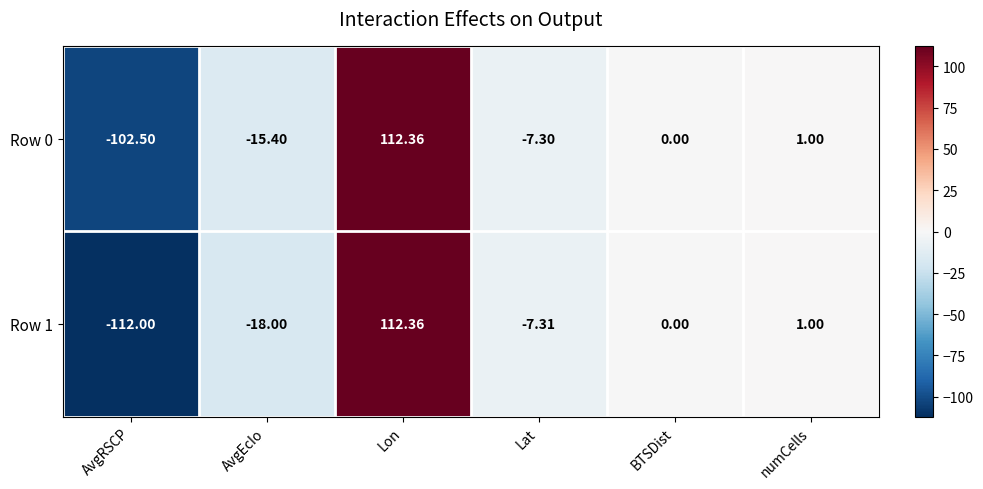

What is the greatest value displayed?

112.4